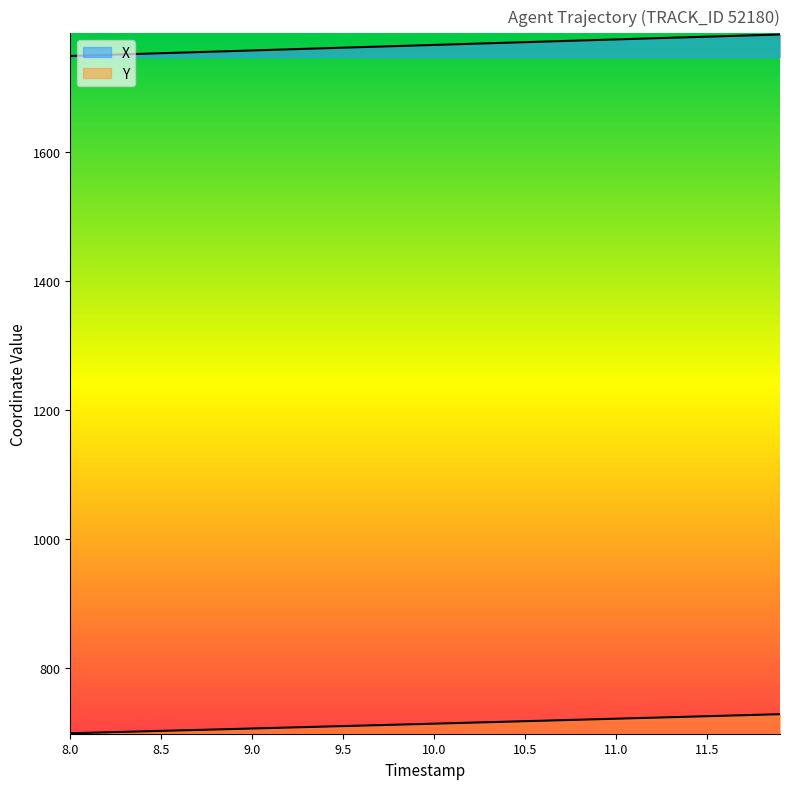

What is the value of the X point at the 27th from the left?

1770.3